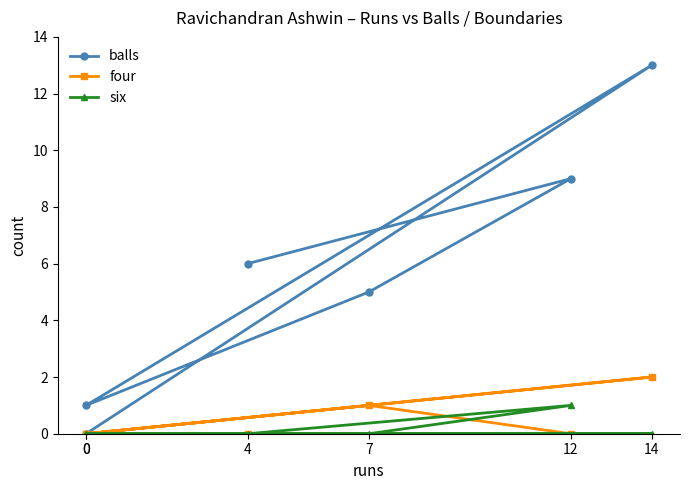

In four, how many points are lower than both neighbors (excluding endpoints)?

1